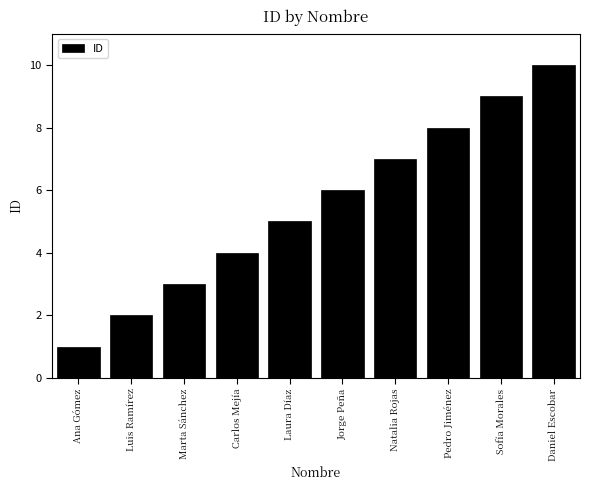

Reading right to left, what are all the values shown in this chart?

Daniel Escobar=10	Sofía Morales=9	Pedro Jiménez=8	Natalia Rojas=7	Jorge Peña=6	Laura Díaz=5	Carlos Mejía=4	Marta Sánchez=3	Luis Ramírez=2	Ana Gómez=1